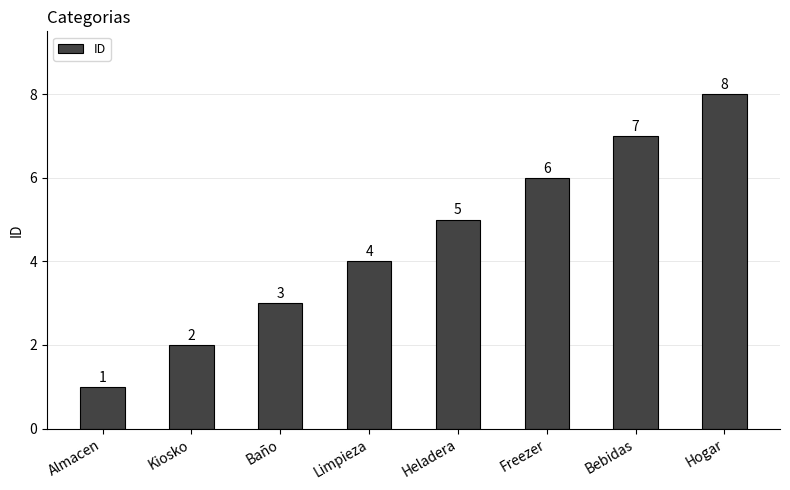

Reading left to right, list all the values displayed in this chart.

Almacen=1	Kiosko=2	Baño=3	Limpieza=4	Heladera=5	Freezer=6	Bebidas=7	Hogar=8